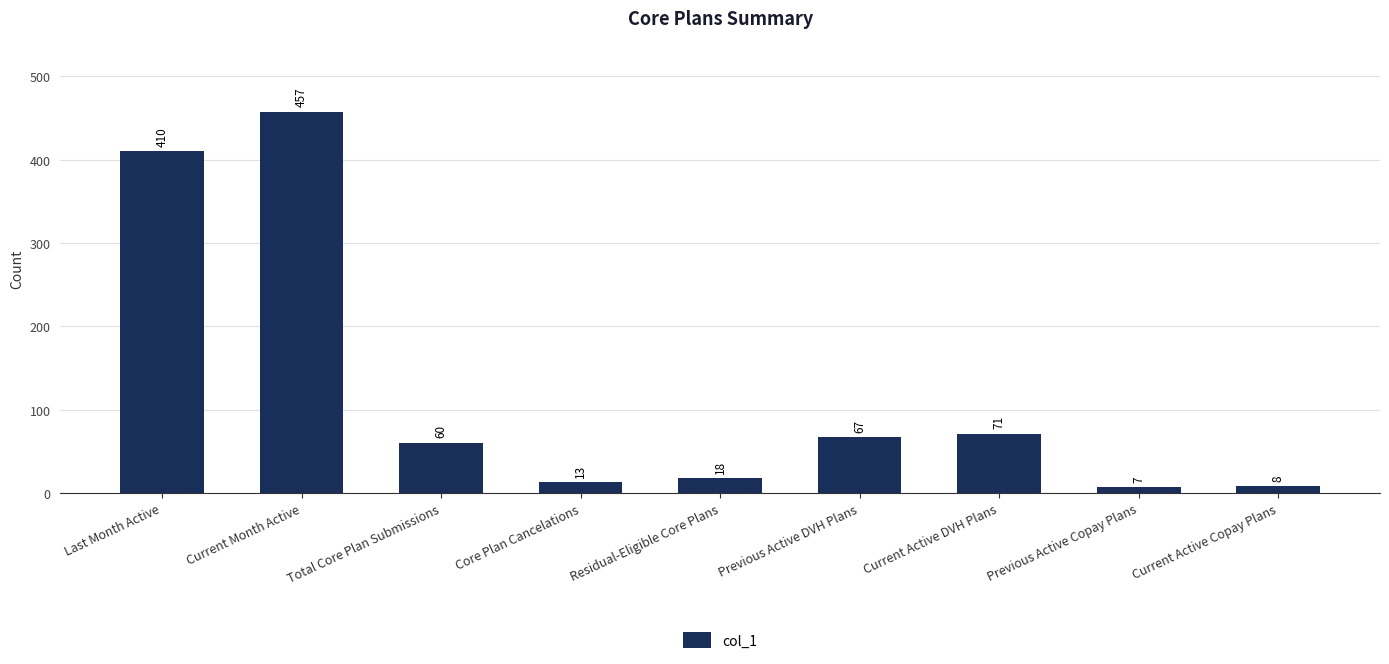

Which has a higher value, Last Month Active or Current Active Copay Plans?

Last Month Active